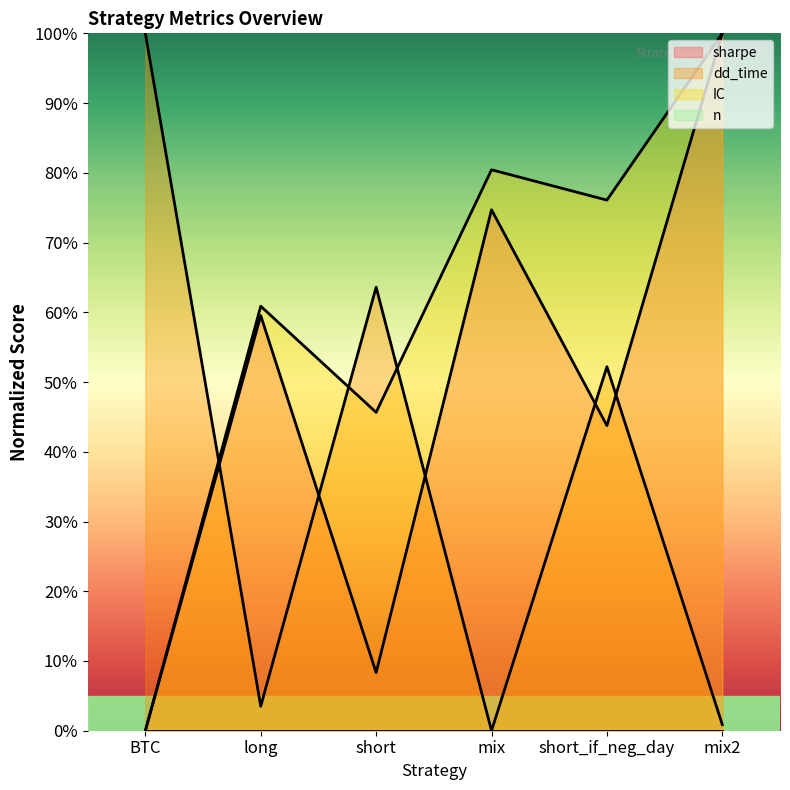

Is it true that dd_time equals 52.2 at short_if_neg_day?

True